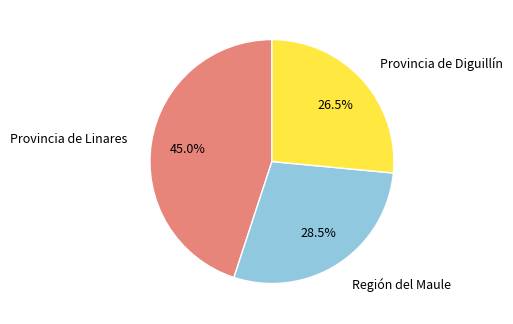

What is the total percentage of Provincia de Linares and Provincia de Diguillín?

71.5%